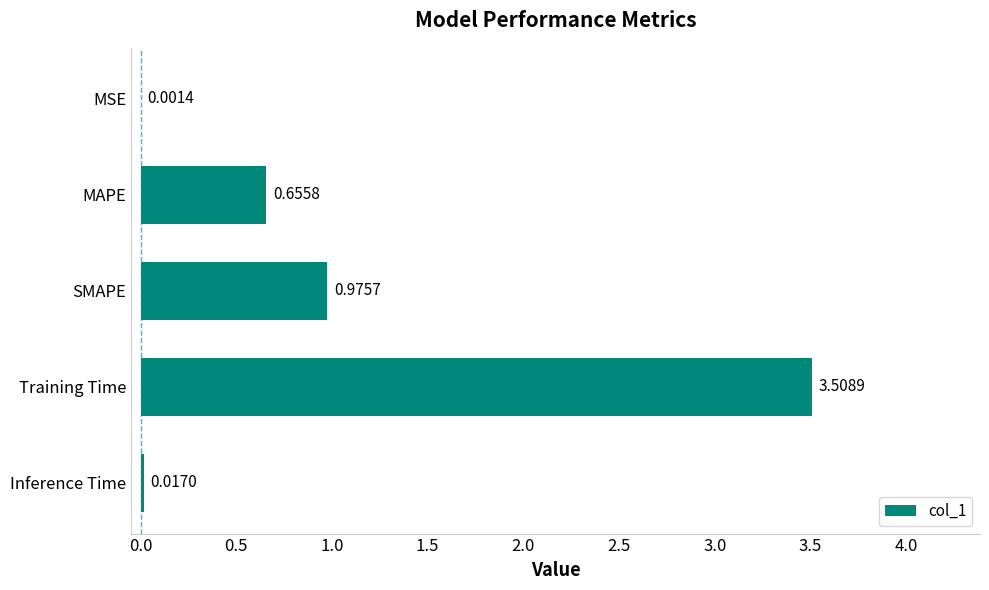

At which category does the chart reach its peak across all series?

Training Time